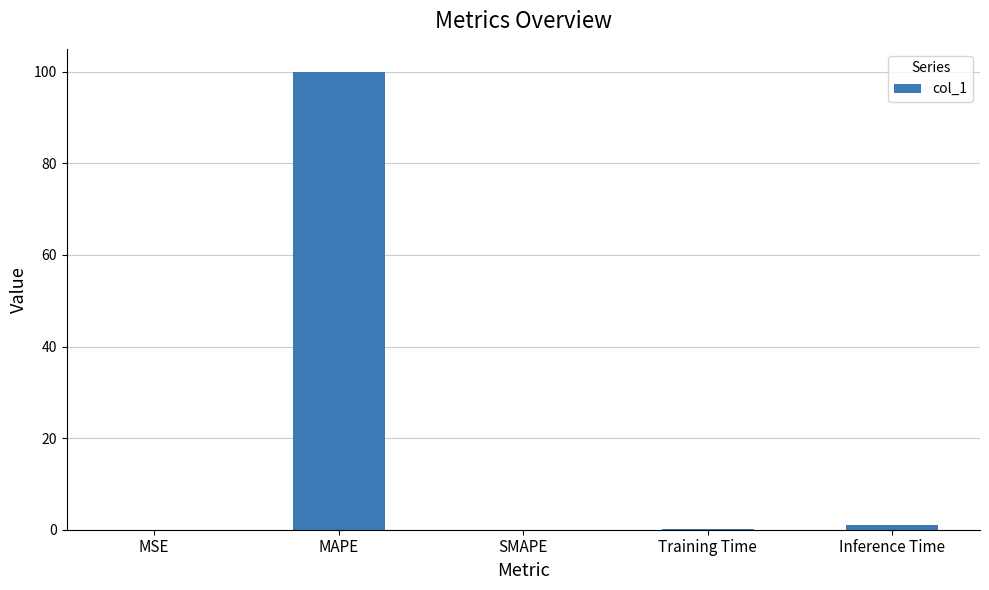

Which category has the highest value across all series?

MAPE